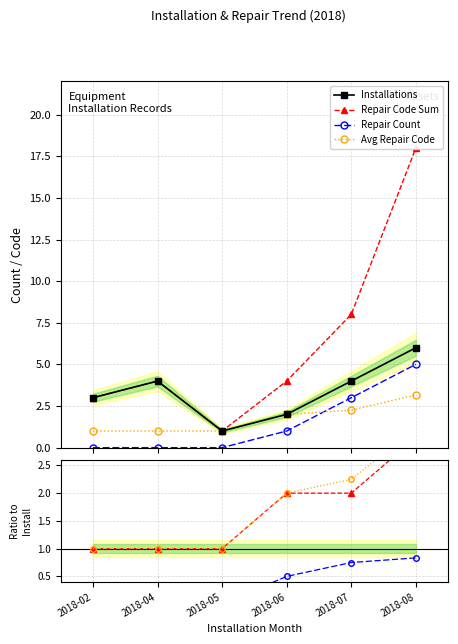

True or false: Installations and Avg Repair Code cross at least once.

False